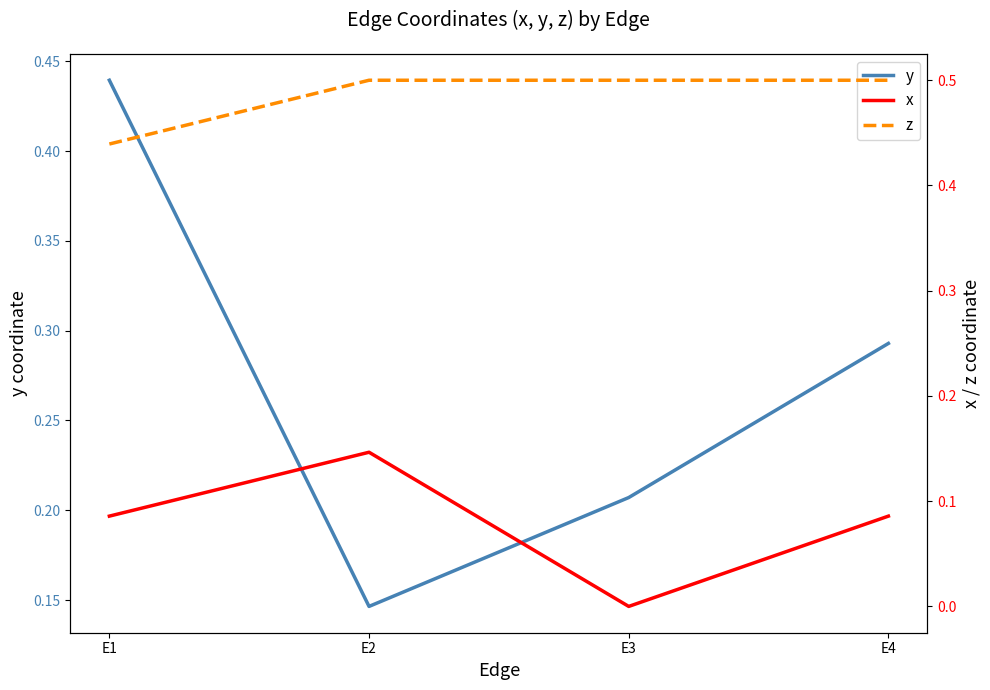

True or false: z has more than 1 points higher than both neighbors.

False